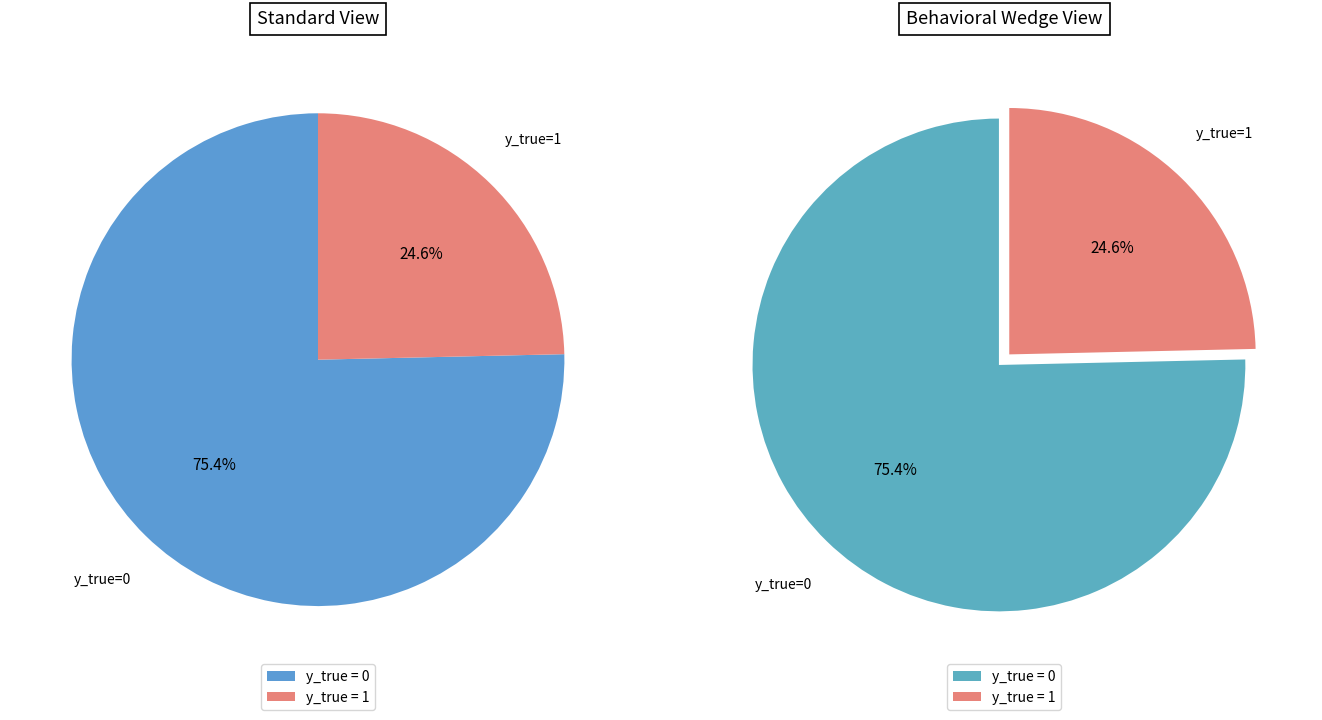

To the nearest percent, what is the average slice percentage?

50%